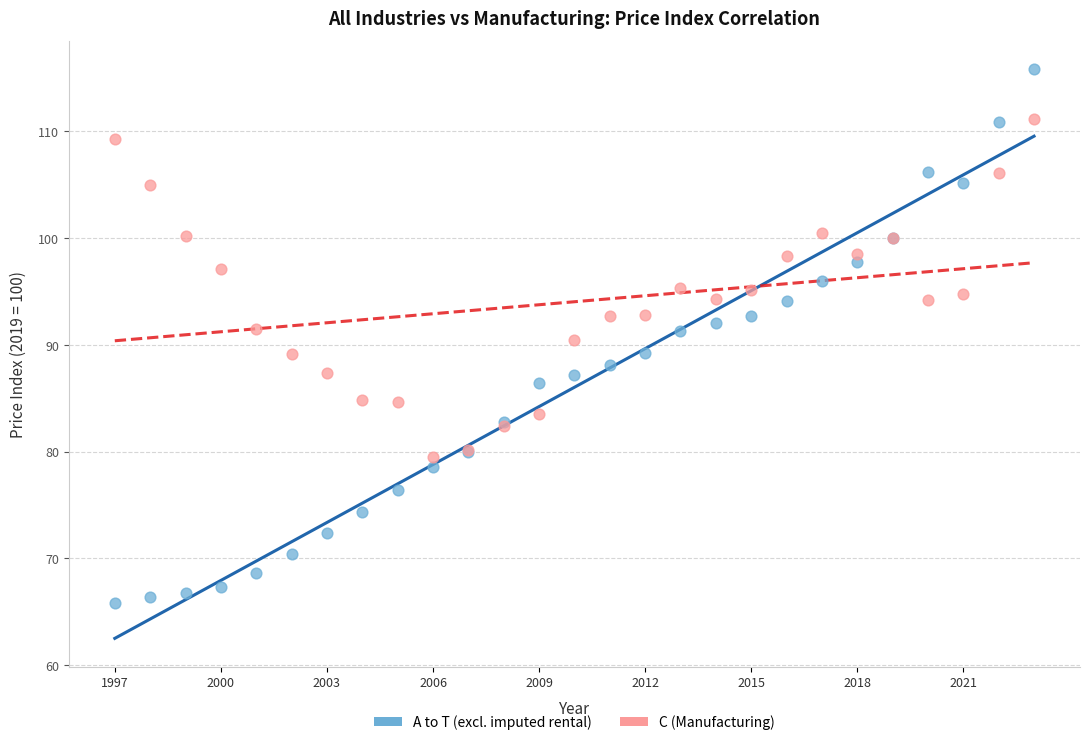

Which series contains the highest Y value?

A to T (excl. imputed rental)